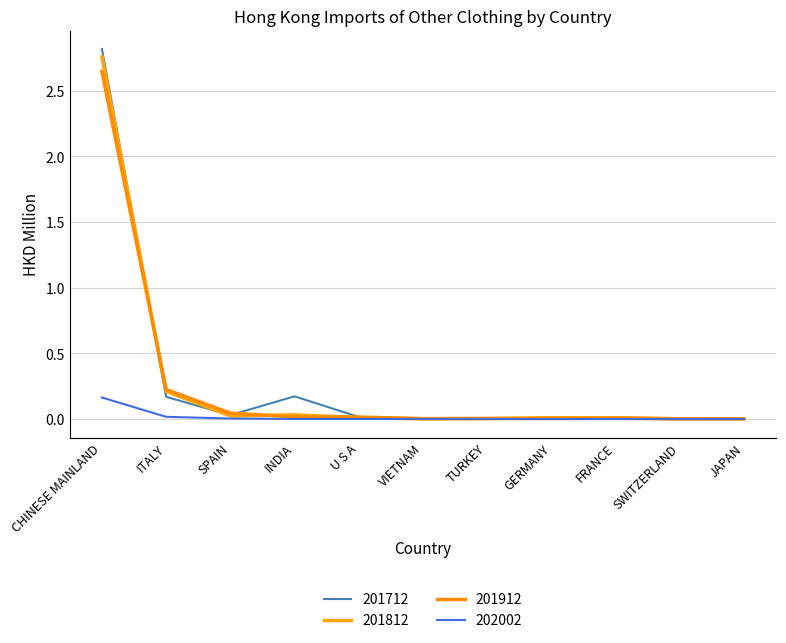

Is this an area chart (filled region under the line)?

No